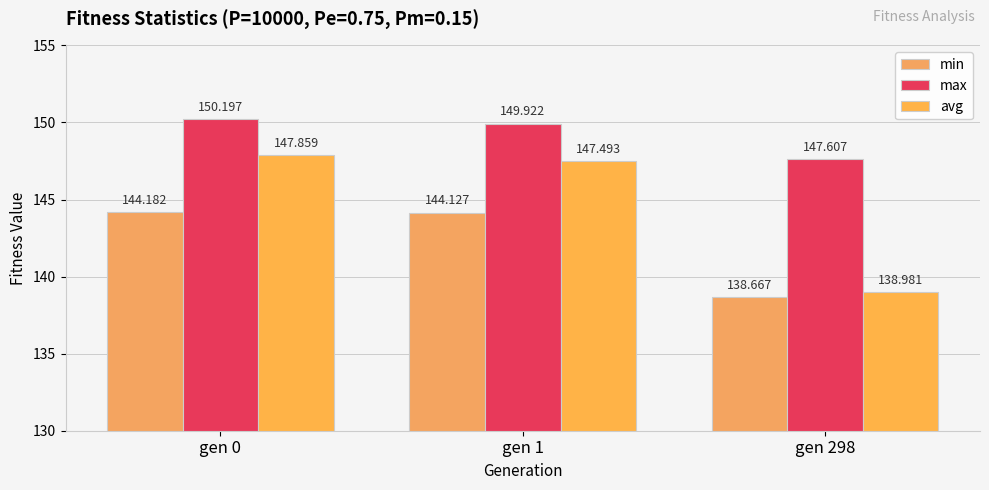

What is the minimum value for avg?

139.0